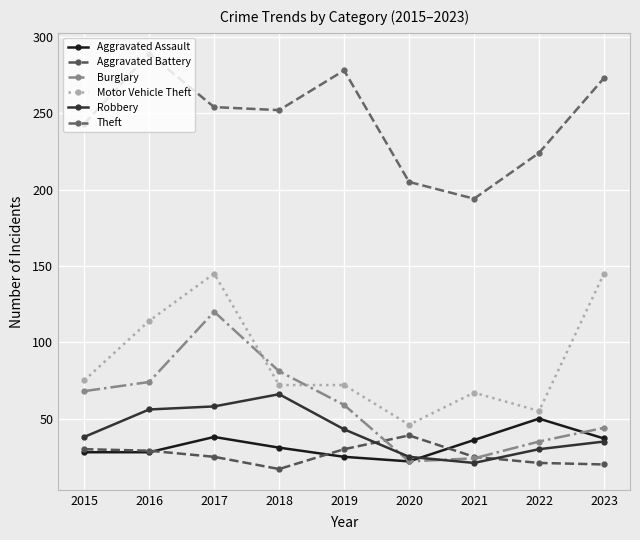

True or false: Robbery has a value of 66 at 2018.

True